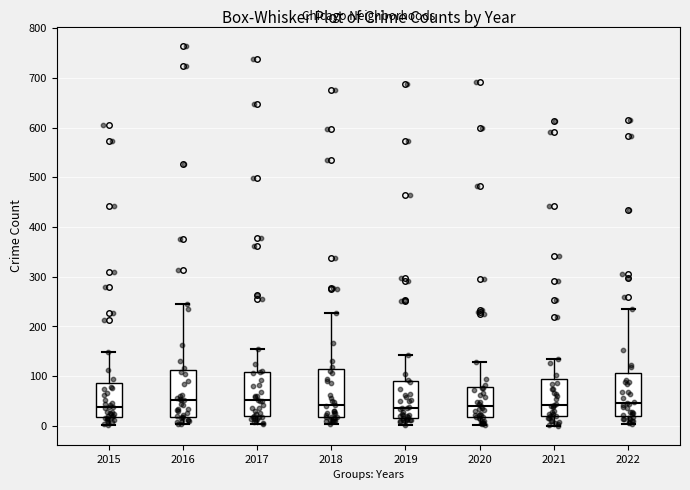

Reading left to right, read every box against the y-axis: the position of its median line, the range the box covers, and the ends of its whiskers. The values are not printed on the chart, so give them approximately, as read against the axis.

2015: median 40, box 20 to 90, whiskers 0 to 150
2016: median 50, box 20 to 110, whiskers 0 to 240
2017: median 50, box 20 to 110, whiskers 0 to 160
2018: median 40, box 20 to 110, whiskers 0 to 230
2019: median 40, box 20 to 90, whiskers 0 to 140
2020: median 40, box 20 to 80, whiskers 0 to 130
2021: median 40, box 20 to 90, whiskers 0 to 130
2022: median 50, box 20 to 110, whiskers 0 to 240